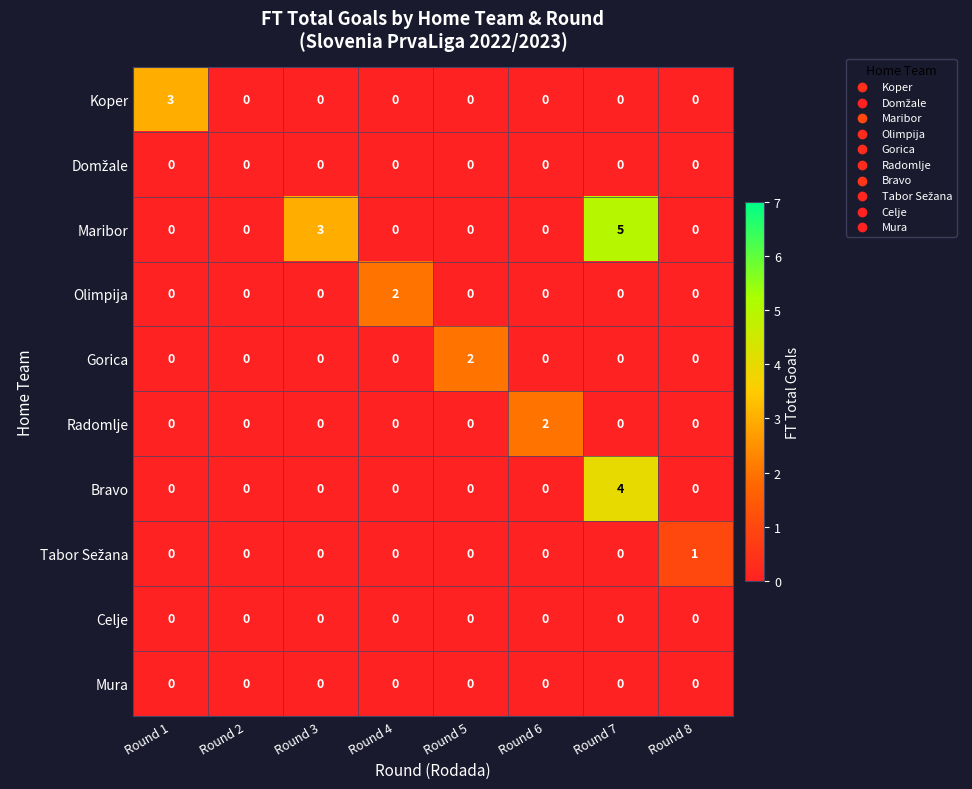

Count the number of categories in the chart.

8